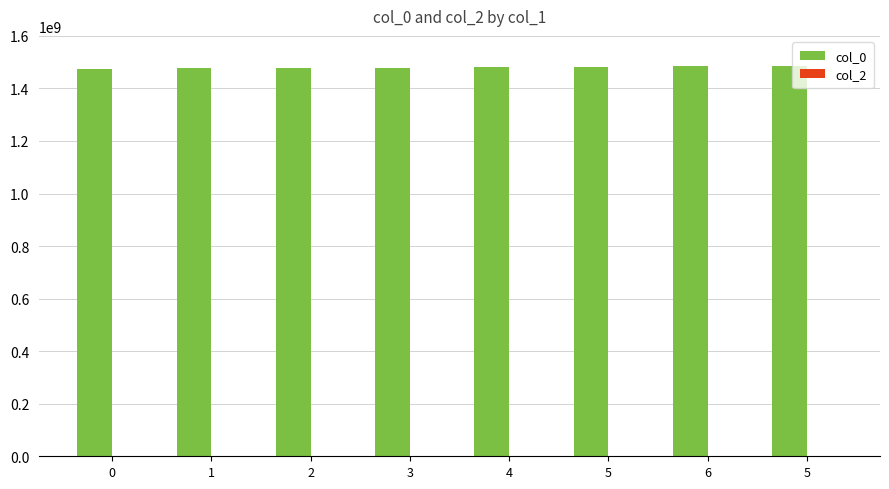

How many series are shown in this chart?

1